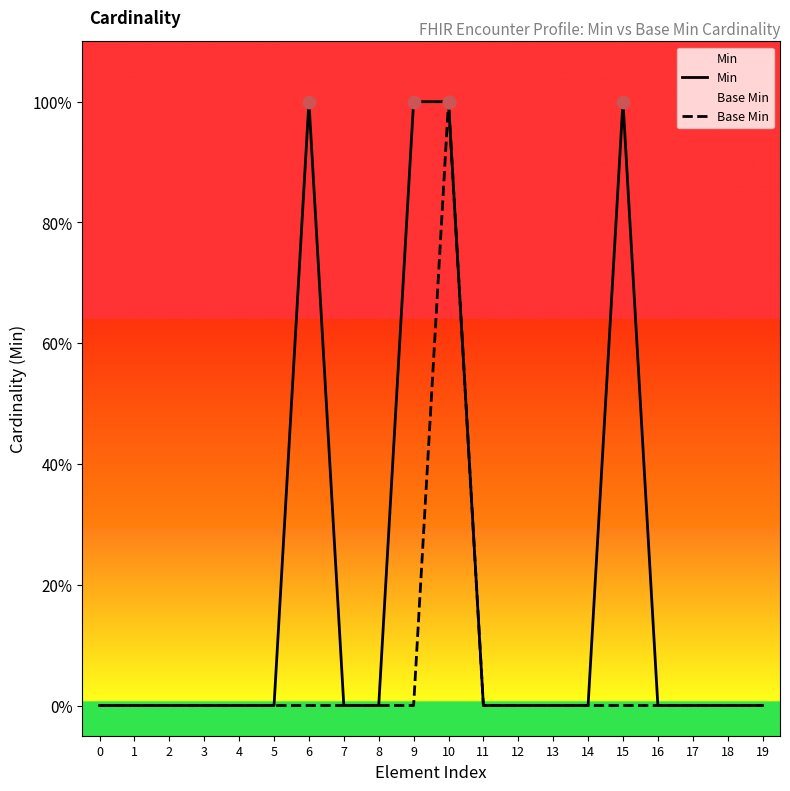

Is the value of Min at 19 greater than the value of Base Min at 19?

No